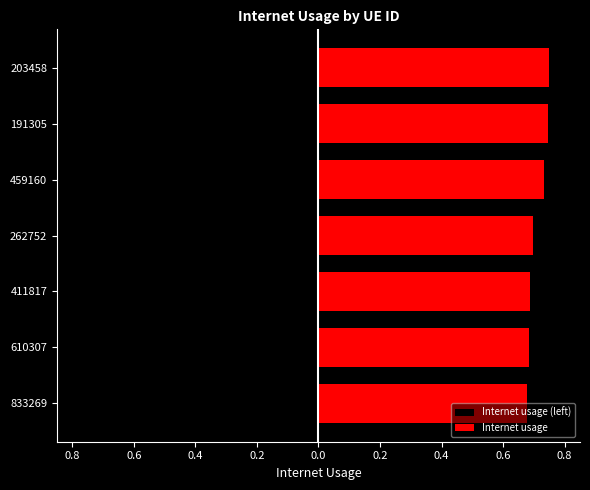

At how many categories does at least one series exceed 0?

7